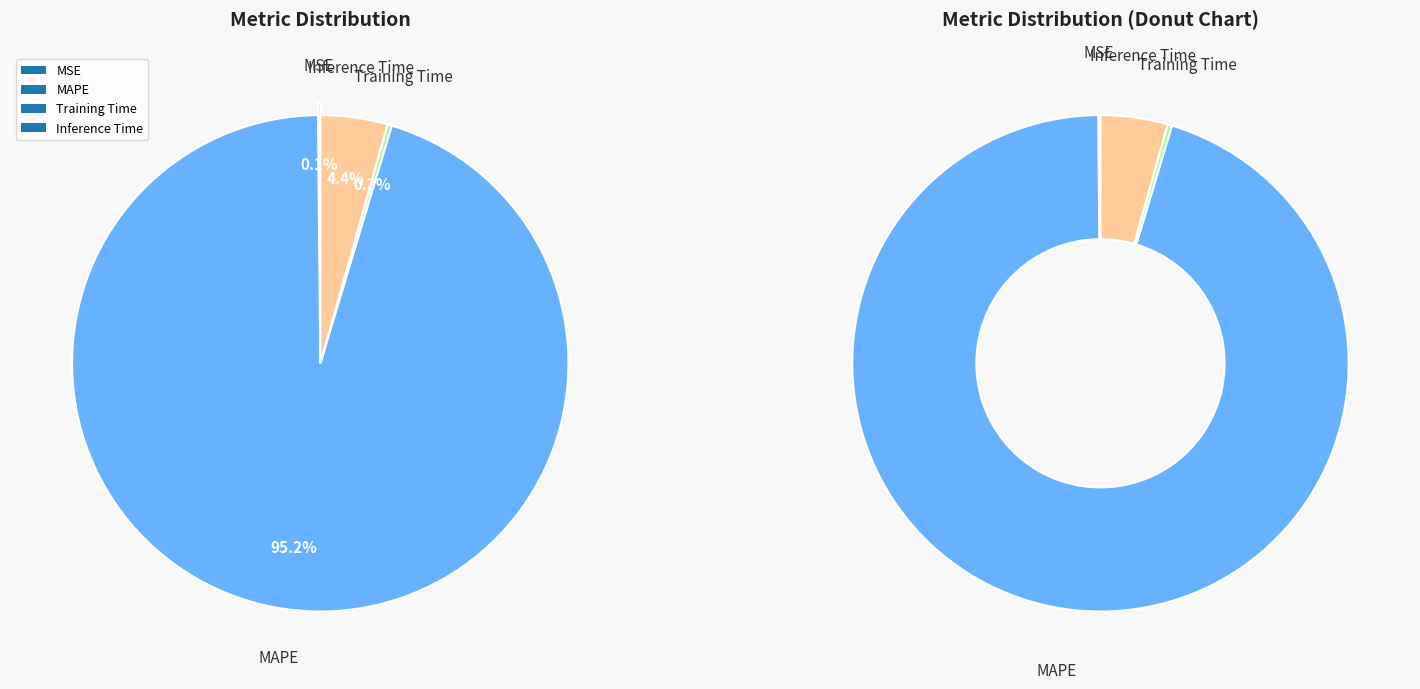

Combined, do Training Time and Inference Time account for over 50%?

No